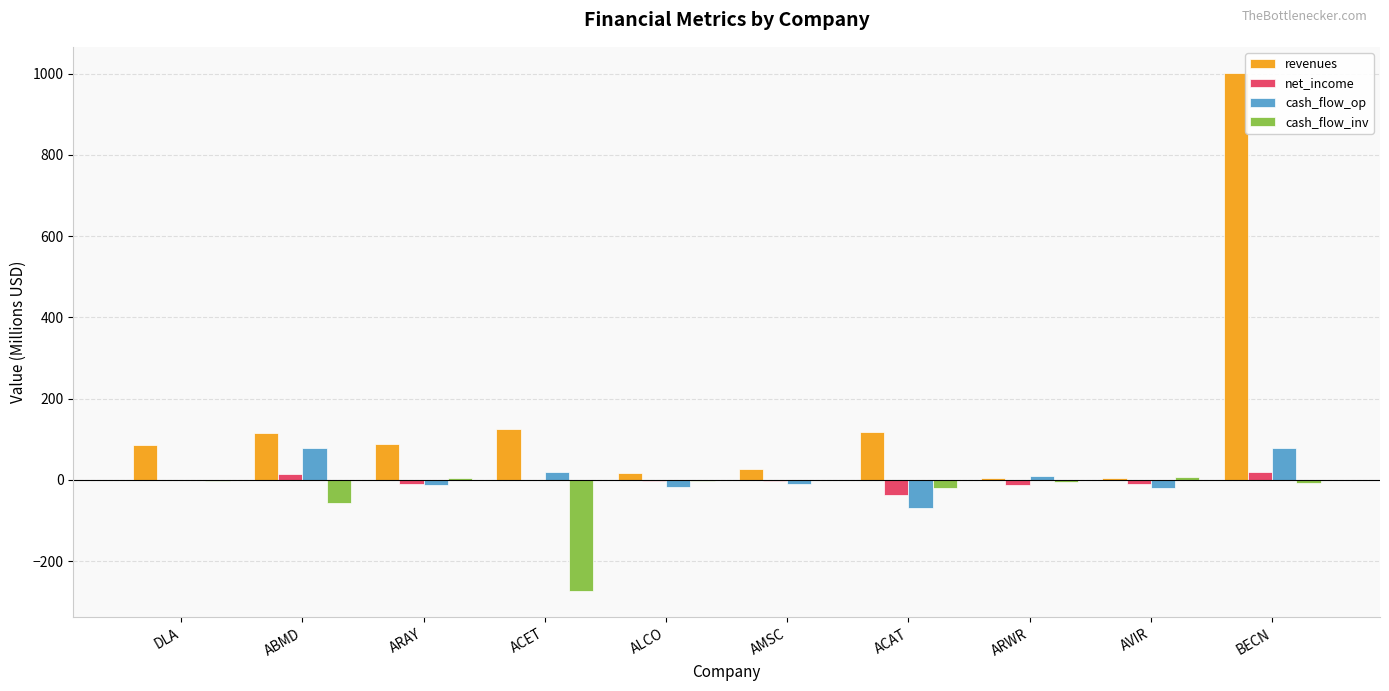

What is the average value of the revenues series?

158.5